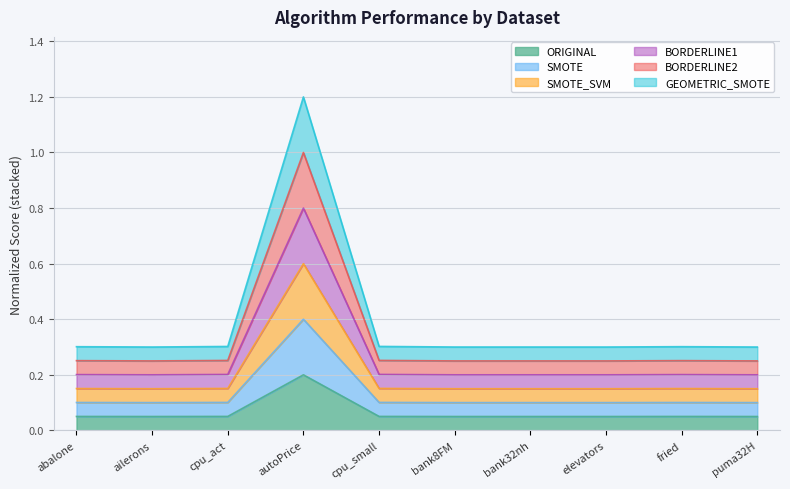

How many lines are shown in the chart?

6